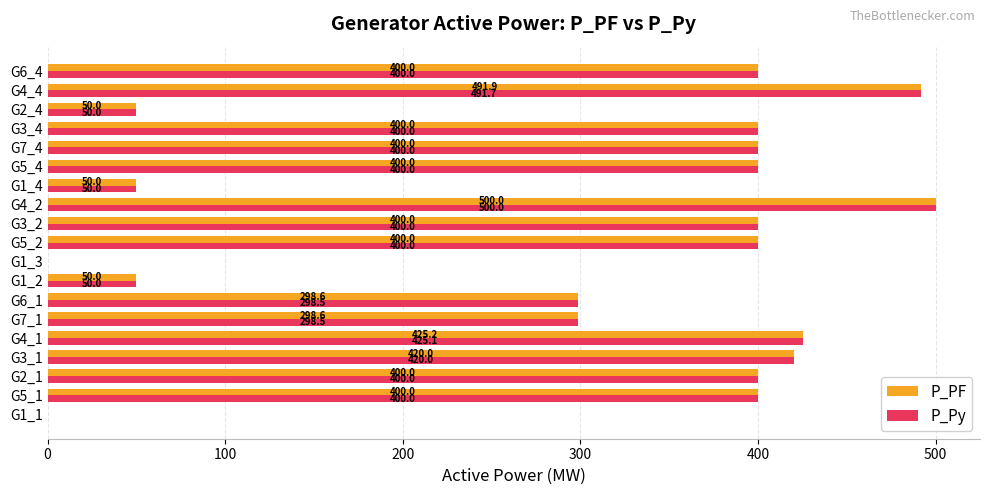

True or false: P_Py has a value of 50.0 at G1_2.

True